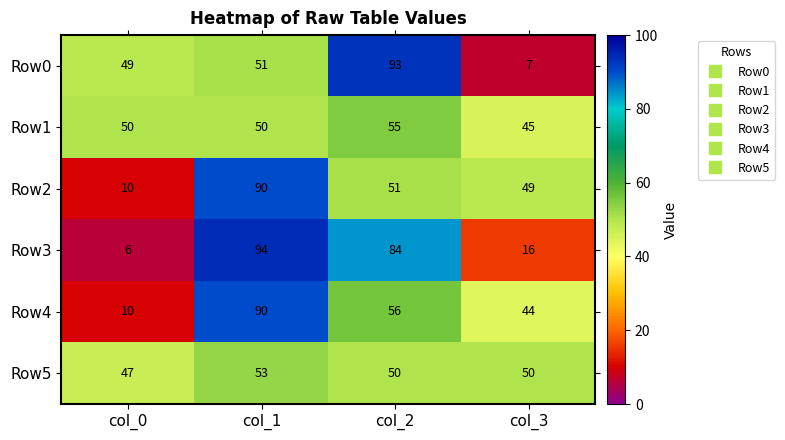

At which label does Row5 reach its minimum?

col_0